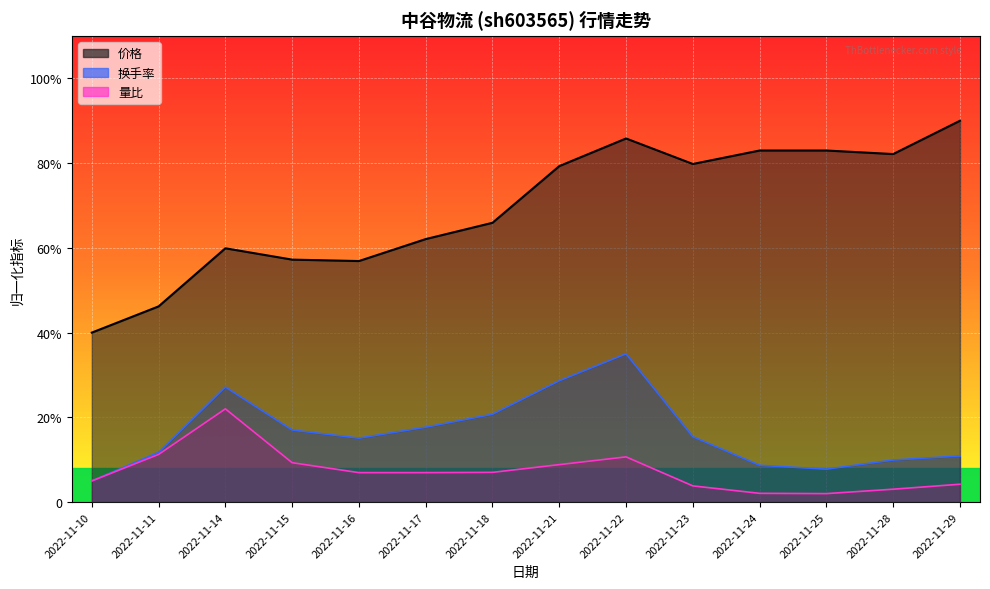

Reading right to left, transcribe all the data shown in this chart.

价格: 90.0	82.1	83.0	83.0	79.8	85.8	79.3	65.9	62.1	56.9	57.2	59.9	46.2	40.0
量比: 4.2	3.0	2.0	2.1	3.8	10.7	8.8	7.0	7.0	7.0	9.3	22.0	11.3	5.0
换手率: 10.9	9.9	7.8	8.7	15.4	35.0	28.6	20.7	17.7	15.1	17.0	27.2	11.7	5.0